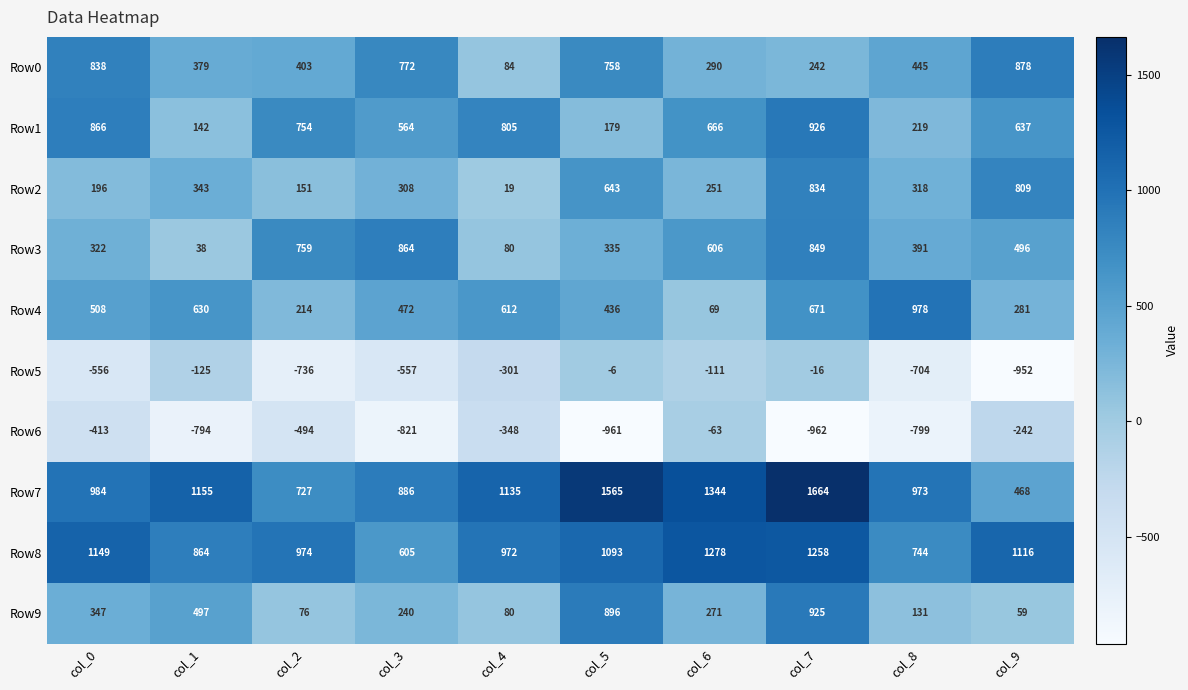

At which label does Row5 first exceed -301?

col_1